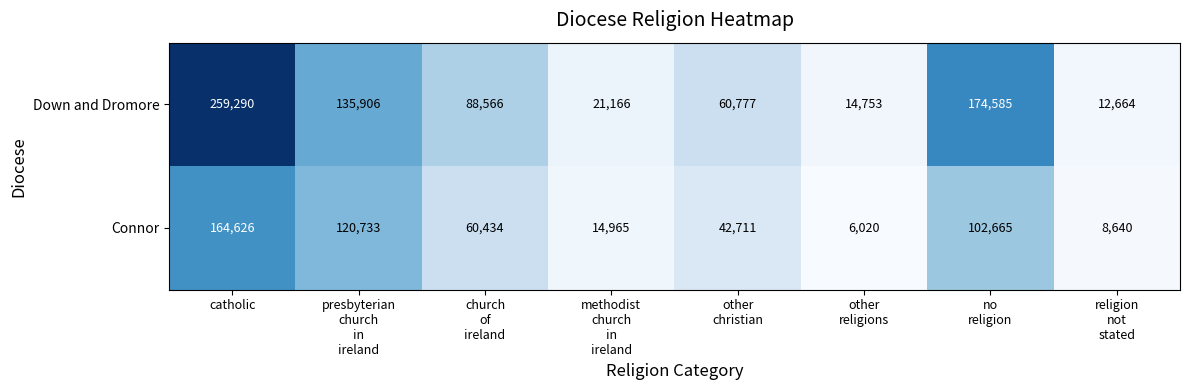

What is the highest value of the Down and Dromore series?

259290